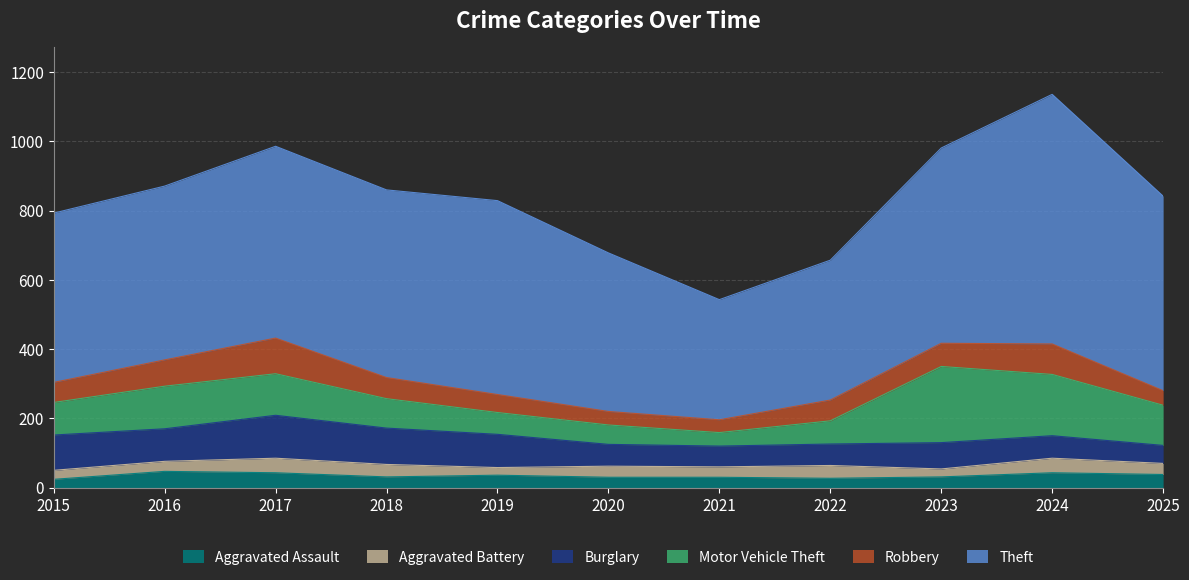

Which series has the largest total across all categories?

Theft